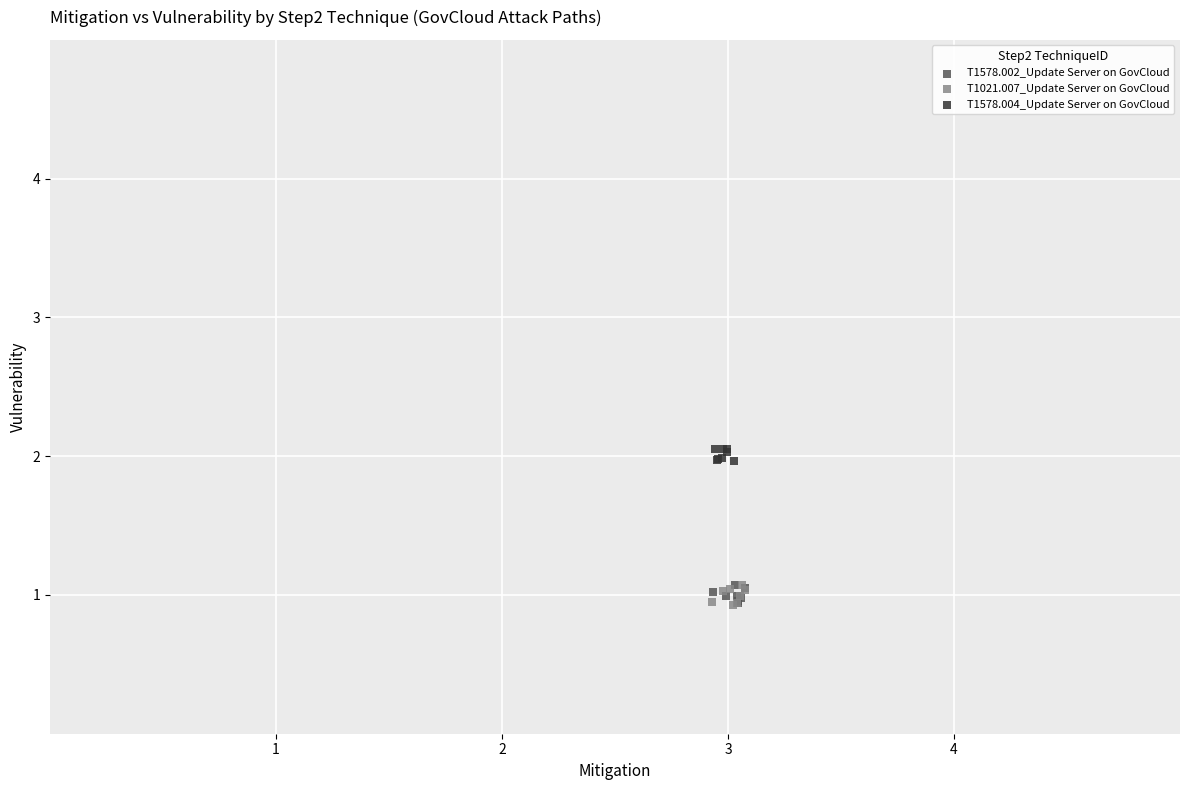

Which series reaches the maximum Y coordinate?

T1578.004_Update Server on GovCloud